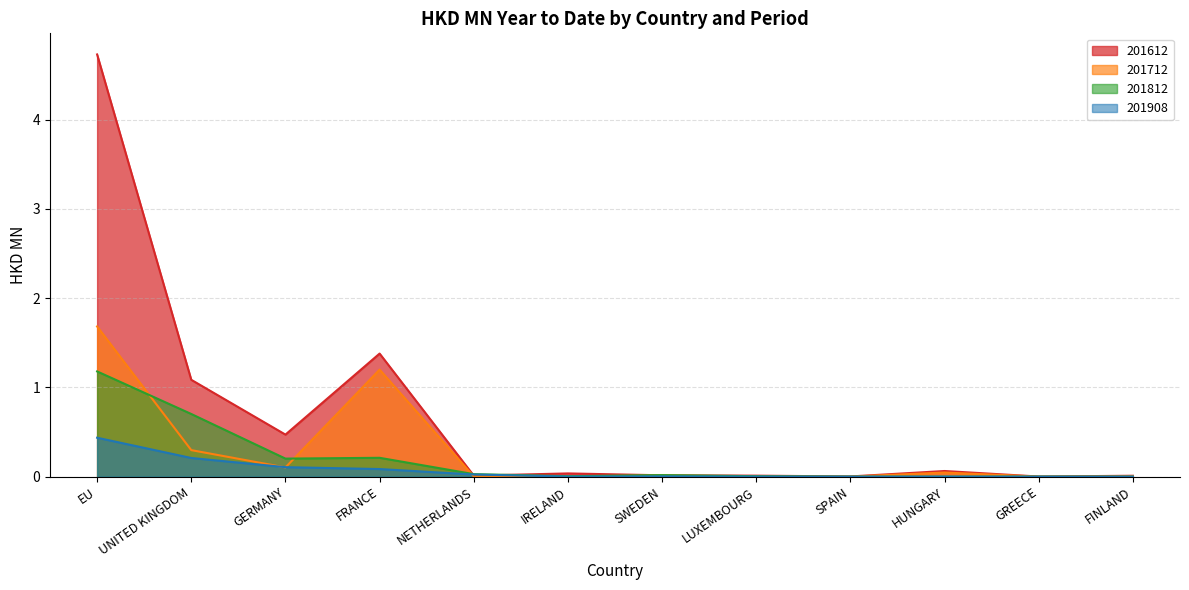

What are all the series names shown in the legend?

201612, 201712, 201812, 201908